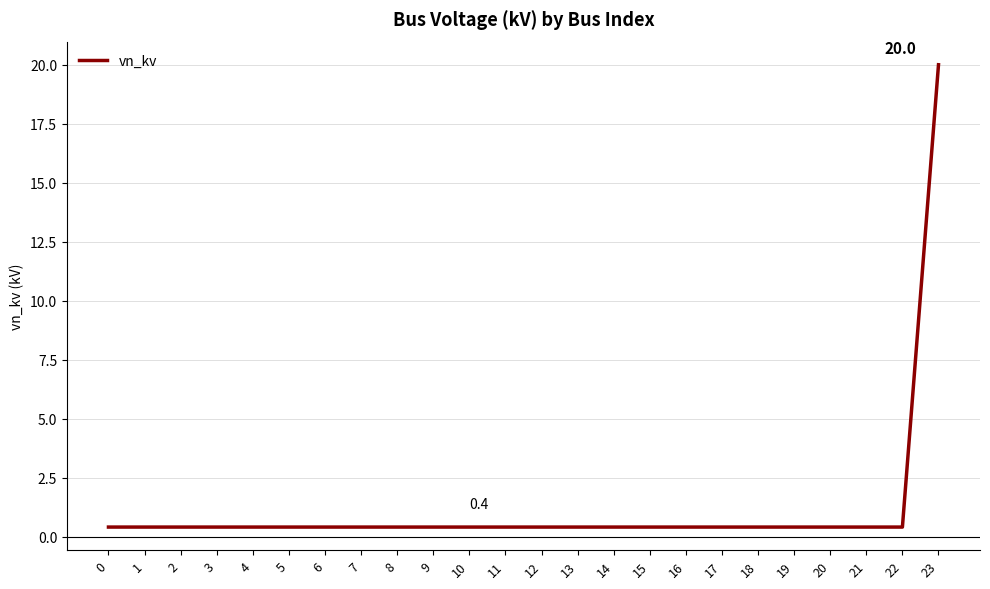

What is the greatest value displayed?

20.0